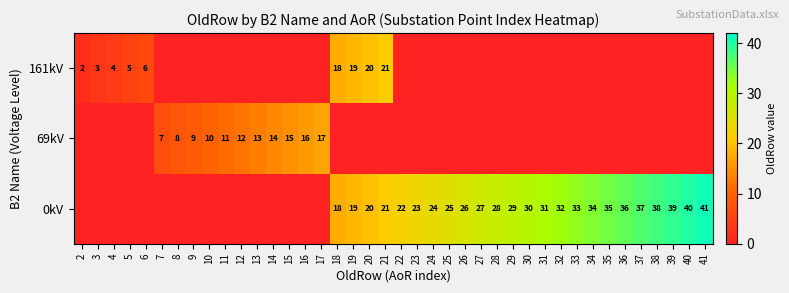

Is the value of 69kV at 7 greater than the value of 0kV at 34?

No